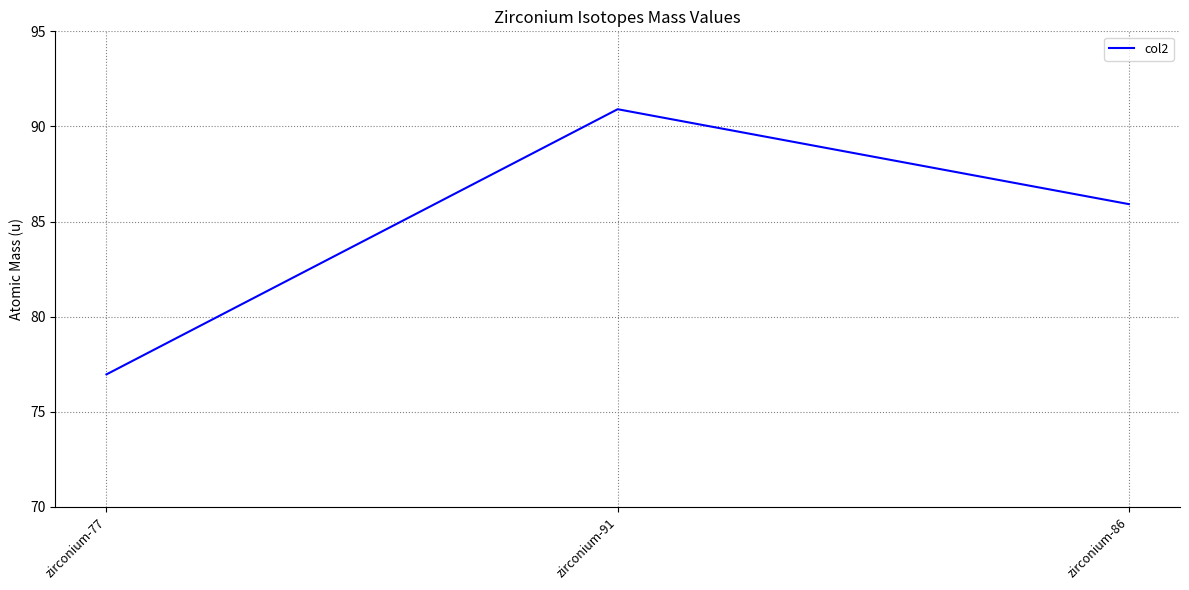

What is the sum of all values?

253.8